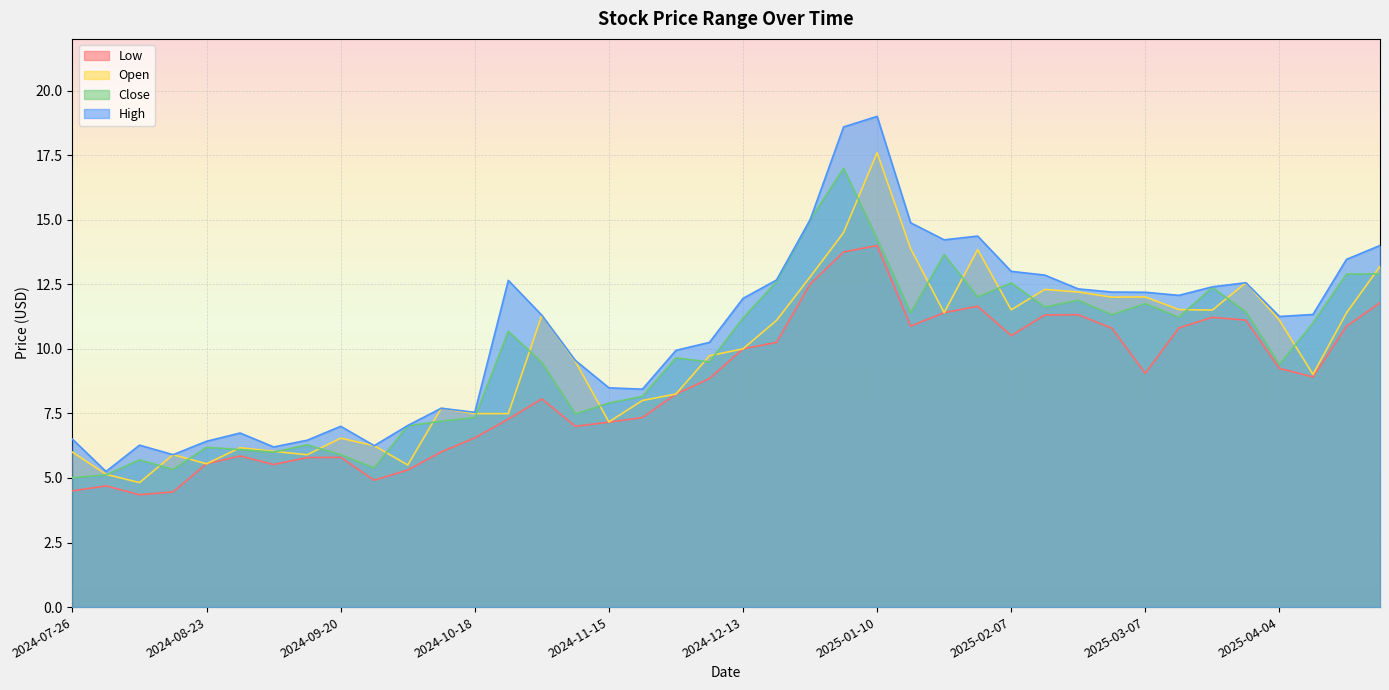

What position from the right is 2024-08-23?

36